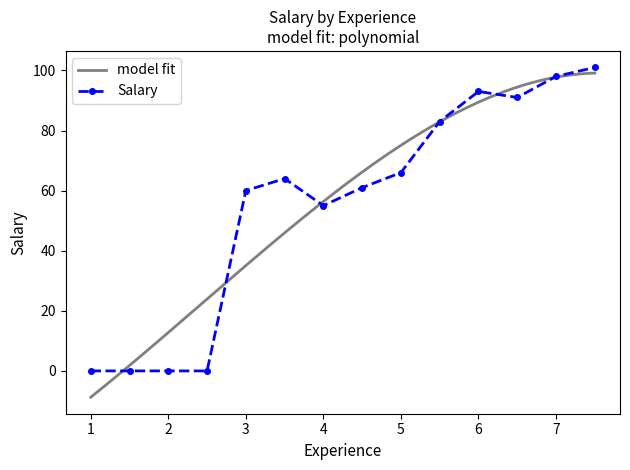

True or false: Salary has more than 1 points higher than both neighbors.

True